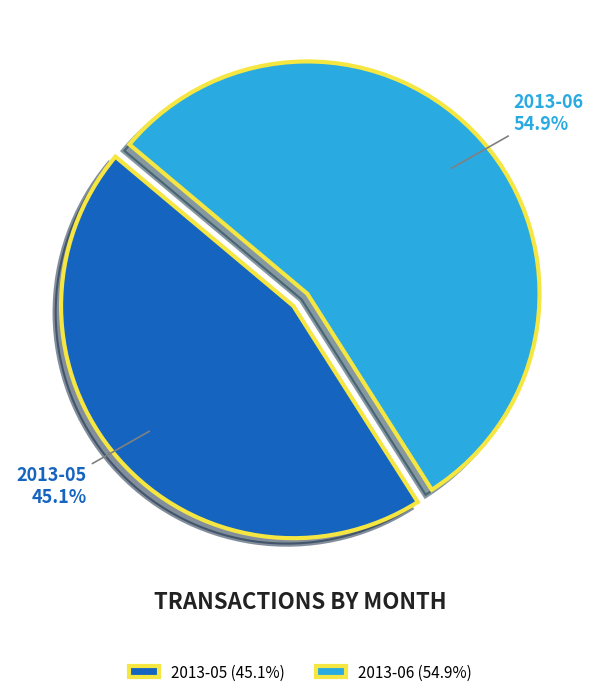

How many slices are in this pie chart?

2